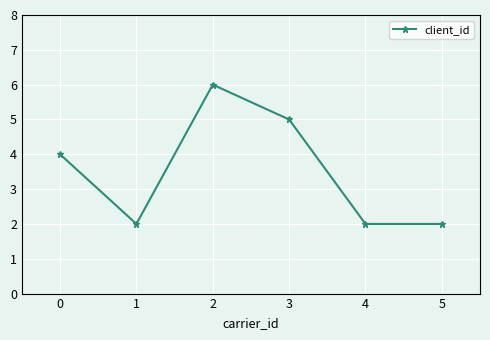

Reading right to left, what are all the values shown in this chart?

5=2	4=2	3=5	2=6	1=2	0=4